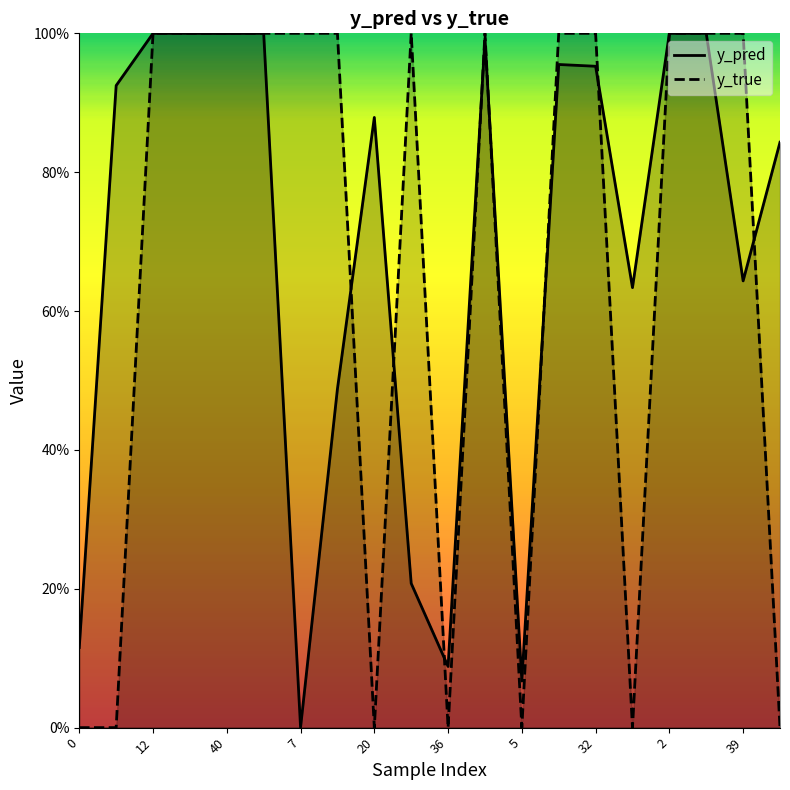

What is the maximum value for y_pred?

1.0